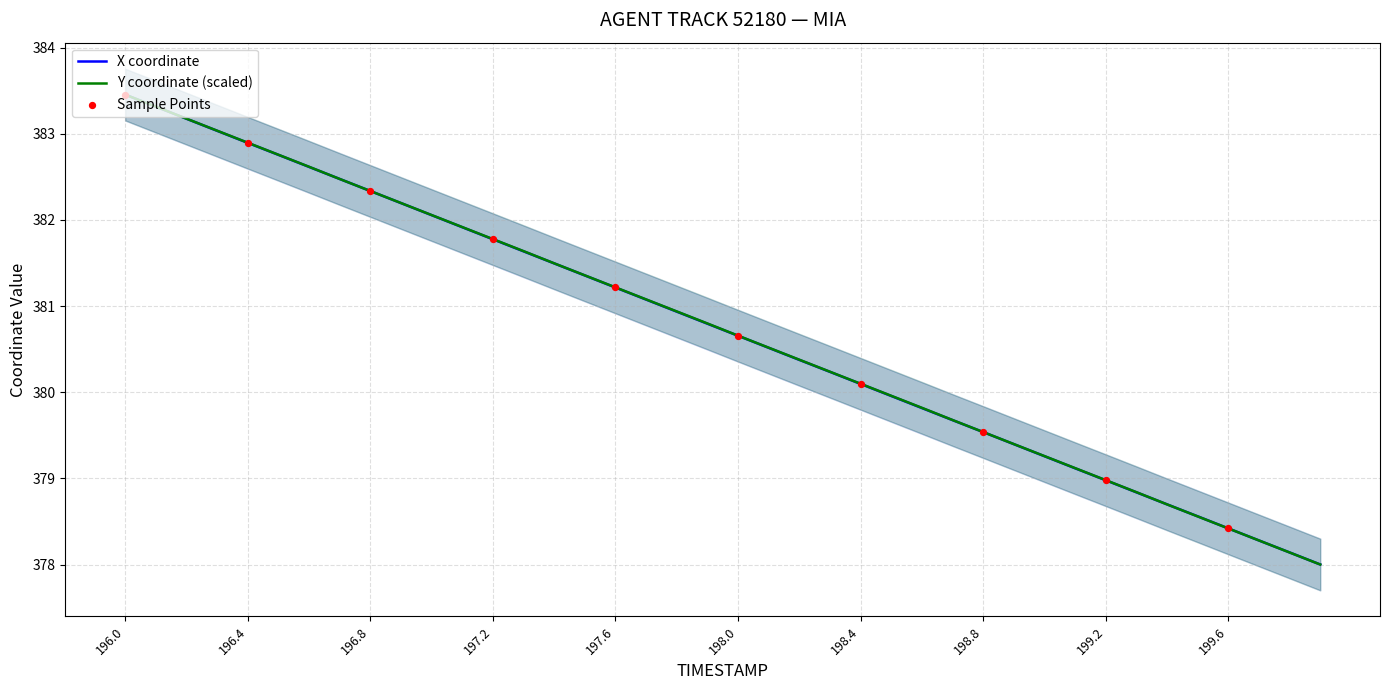

What is the total value across all series at 198.8?

759.1